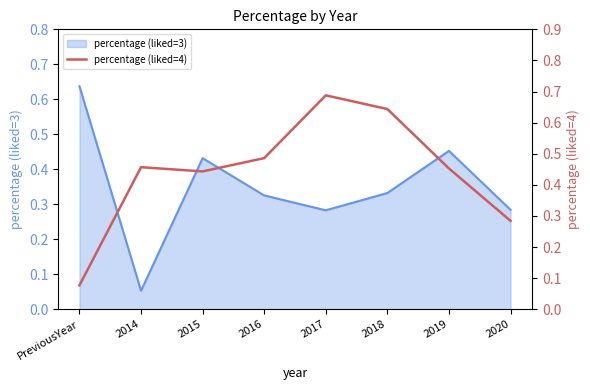

Is it true that the value at 2016 is 0.2?

False